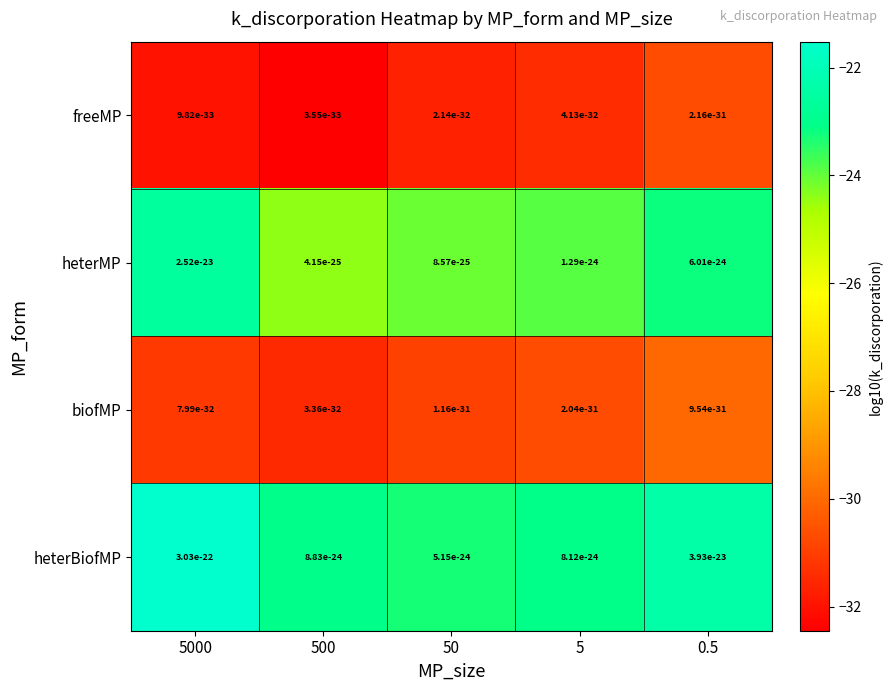

At how many categories does at least one series exceed -27?

5